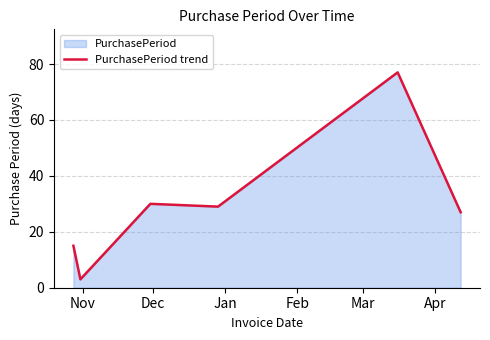

What is the minimum value shown in the chart?

3